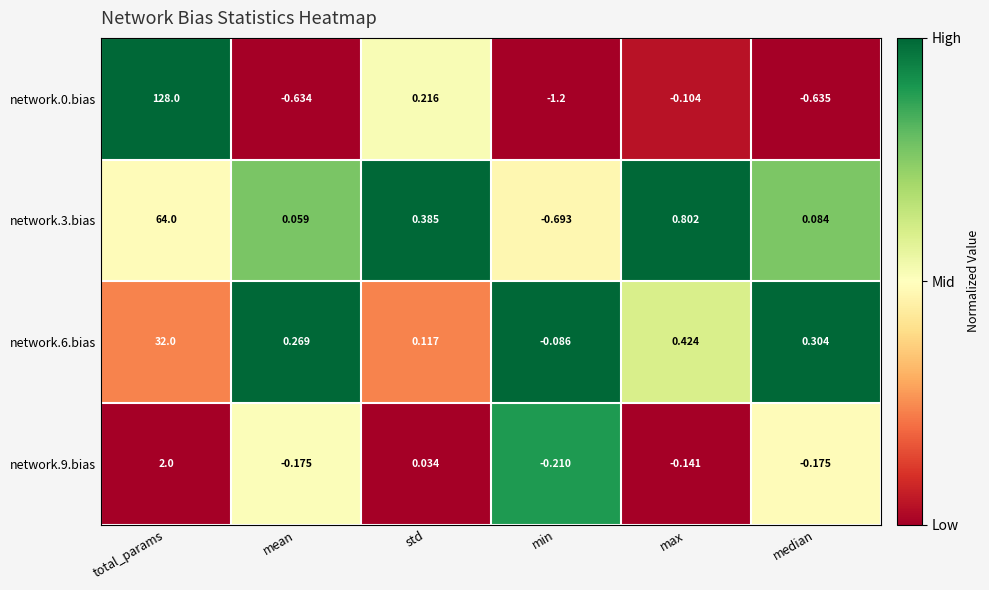

Which label corresponds to the smallest value in the chart?

min